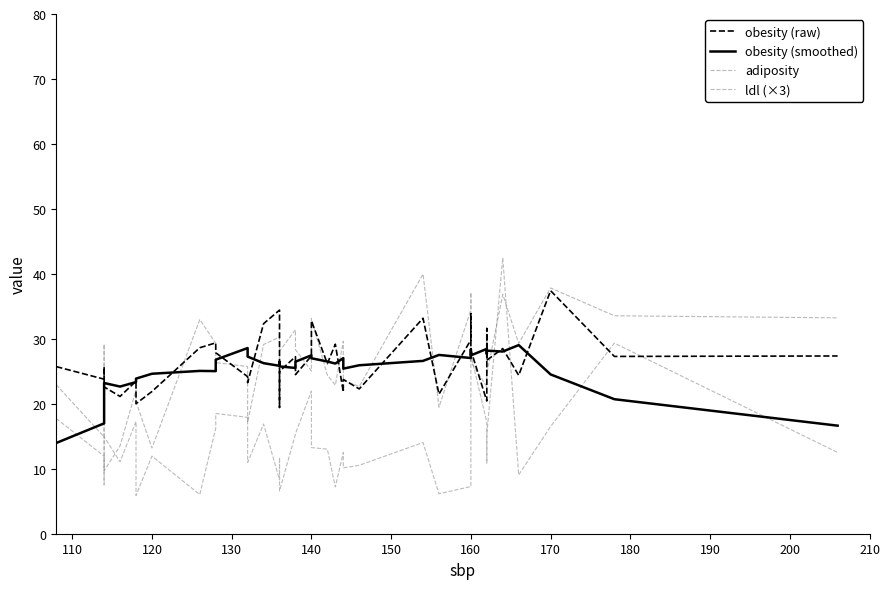

Reading left to right, transcribe all the data shown in this chart.

obesity (raw): 25.7	23.8	25.7	22.6	21.1	23.5	20.0	21.9	28.6	29.4	27.9	24.2	23.2	32.3	34.4	19.4	22.3	25.0	27.2	24.5	27.4	32.8	26.2	29.2	21.8	23.8	22.3	33.2	21.5	29.8	33.9	28.2	20.4	31.6	26.7	28.5	24.4	37.4	27.3	27.4
obesity (smoothed): 14.0	17.0	20.3	23.2	22.7	23.3	23.9	24.6	25.1	25.0	26.8	28.6	27.3	26.3	25.8	26.3	26.5	25.8	25.5	26.5	27.5	27.0	26.5	26.2	27.0	25.4	25.9	26.6	27.5	27.0	28.4	27.5	28.5	27.7	28.2	28.0	29.0	24.5	20.7	16.6
adiposity: 22.9	14.9	29.2	9.7	13.5	22.1	20.3	13.2	33.0	29.3	26.4	25.7	17.2	29.1	30.3	20.1	21.1	28.1	31.4	28.3	25.1	33.1	24.4	22.9	29.6	23.6	22.7	40.0	19.5	34.5	37.1	26.5	22.6	31.3	24.6	36.9	29.3	37.8	33.5	33.2
ldl (×3): 17.7	11.9	7.5	14.9	11.1	17.3	5.9	11.9	6.0	16.2	18.5	17.9	10.9	16.9	8.3	10.6	11.7	6.6	15.3	15.4	22.0	13.3	13.0	7.2	12.5	10.1	10.5	14.0	6.1	7.3	17.7	27.6	17.2	10.9	15.3	42.5	9.1	16.5	29.3	12.5